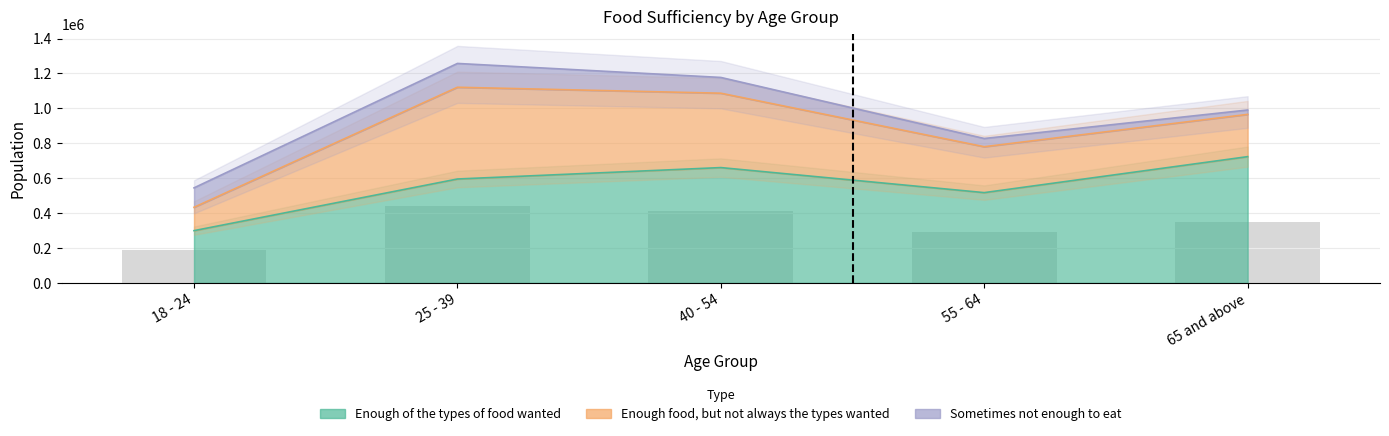

What is the label of the 4th bar from the right?

25 - 39